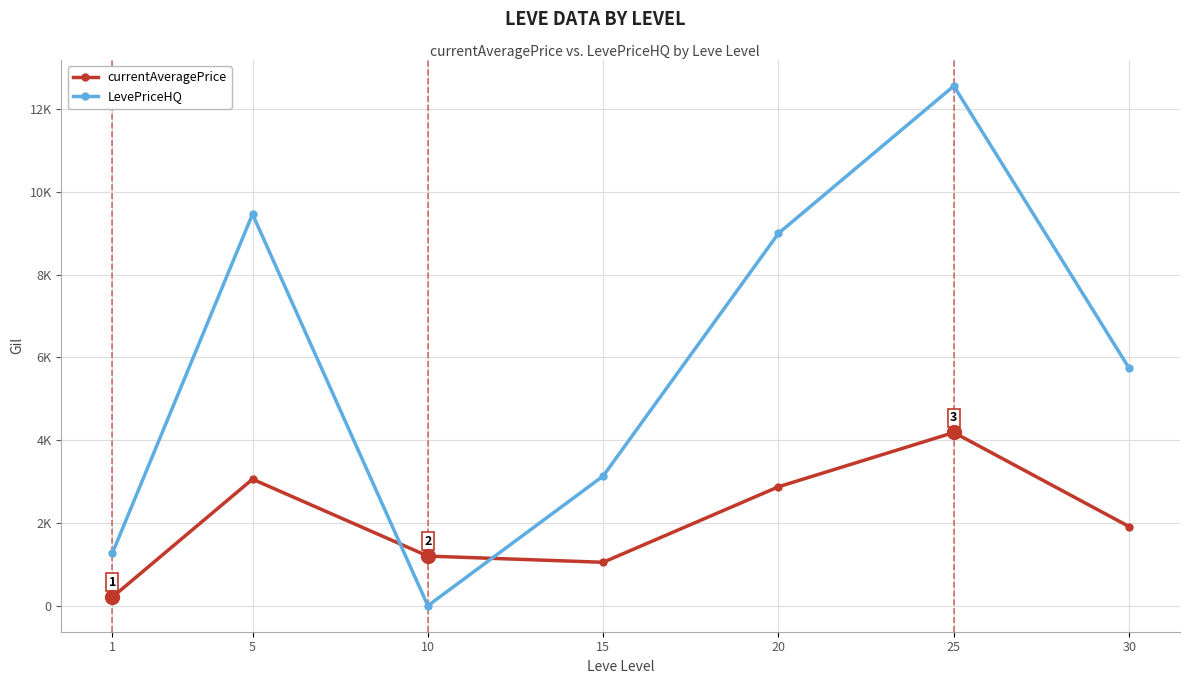

The value of LevePriceHQ at 5 is 9463.6. True or false?

True